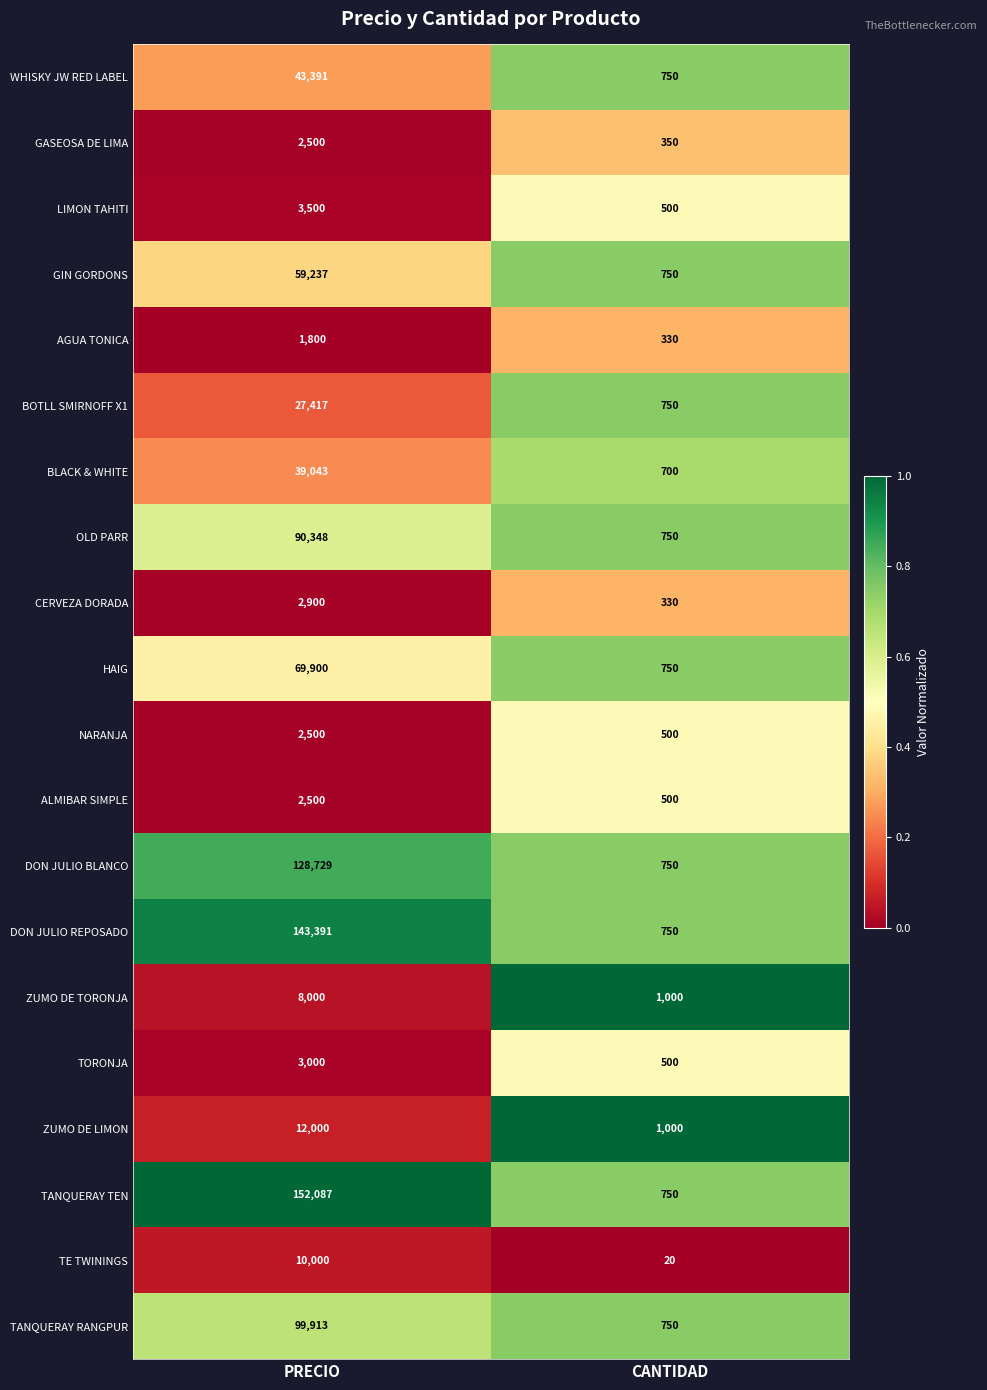

Rank the categories by ZUMO DE LIMON value from highest to lowest.

PRECIO, CANTIDAD